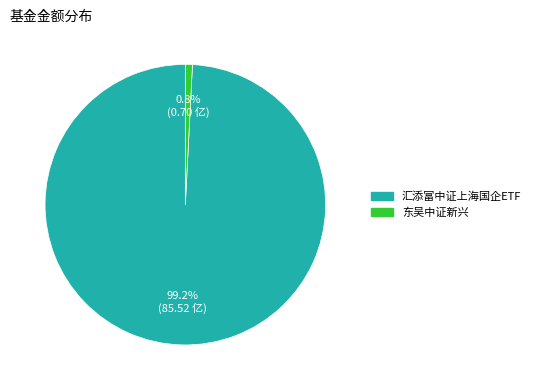

Which has a higher value, 汇添富中证上海国企ETF or 东吴中证新兴?

汇添富中证上海国企ETF